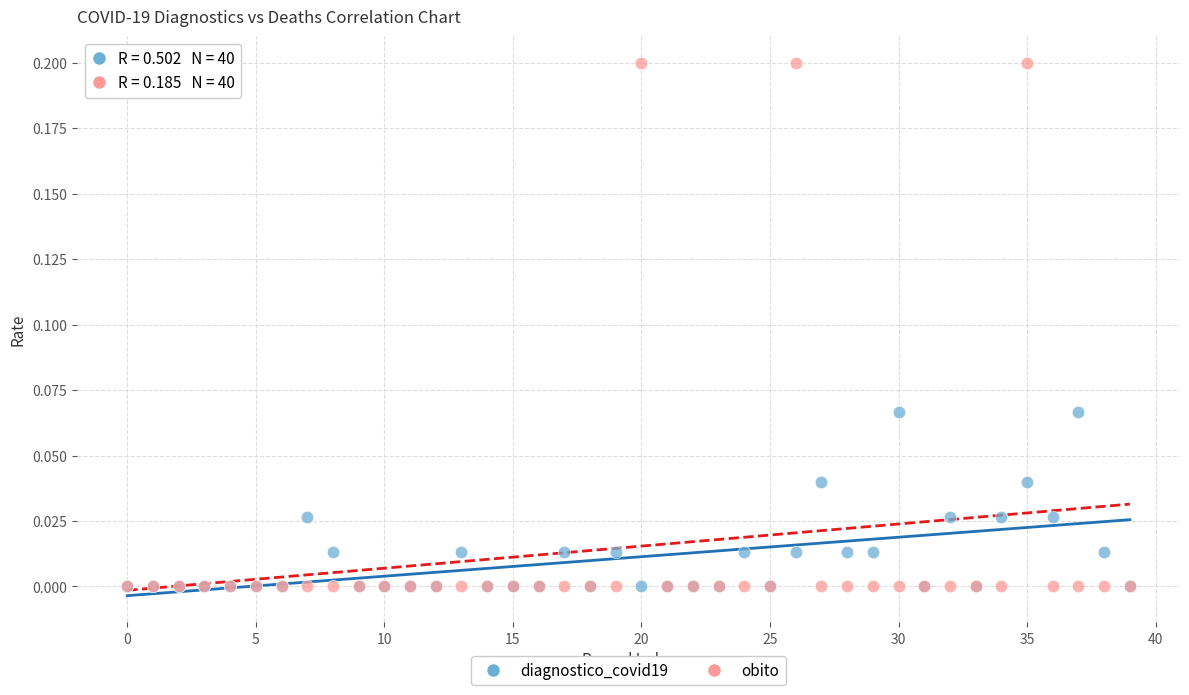

Which series contains the highest Y value?

obito